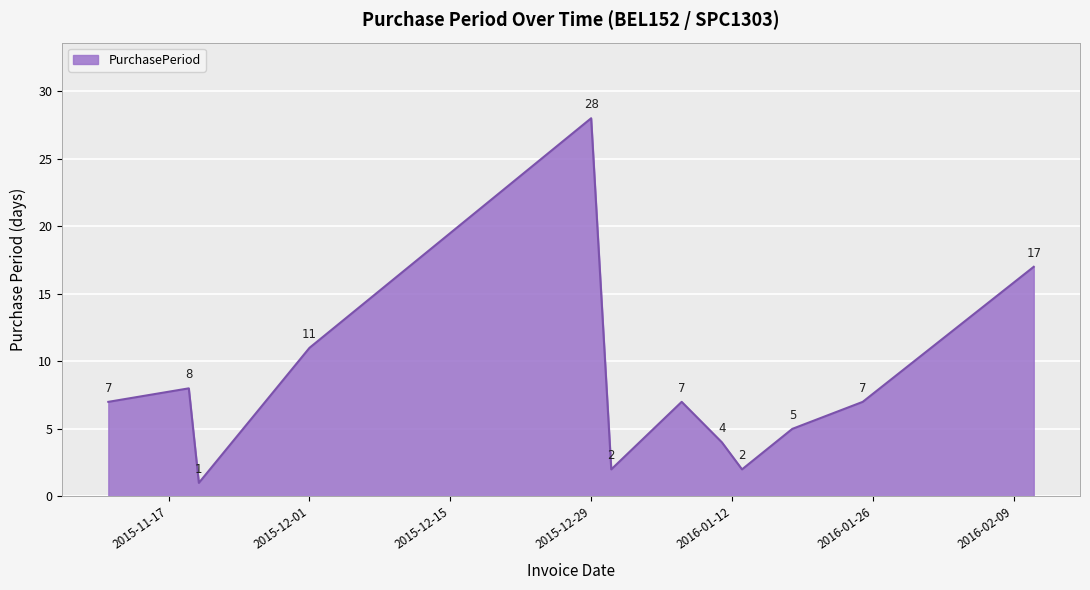

What is the difference between the maximum and minimum values?

27